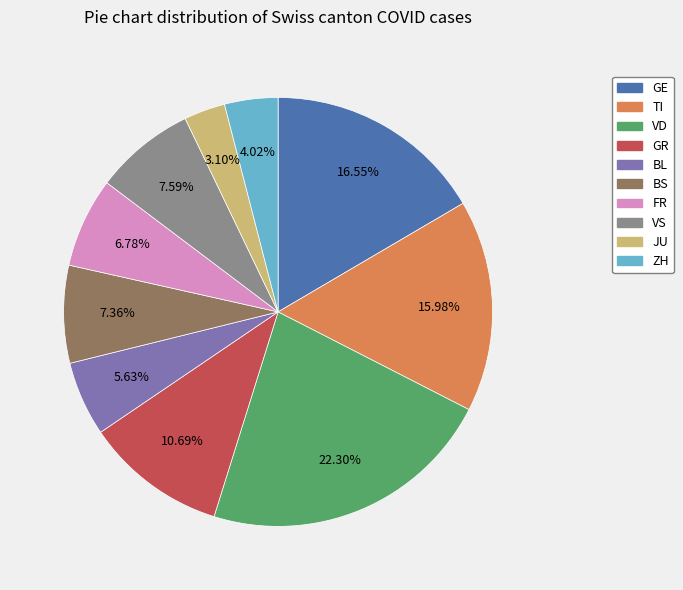

Which category has the biggest portion of the pie?

VD